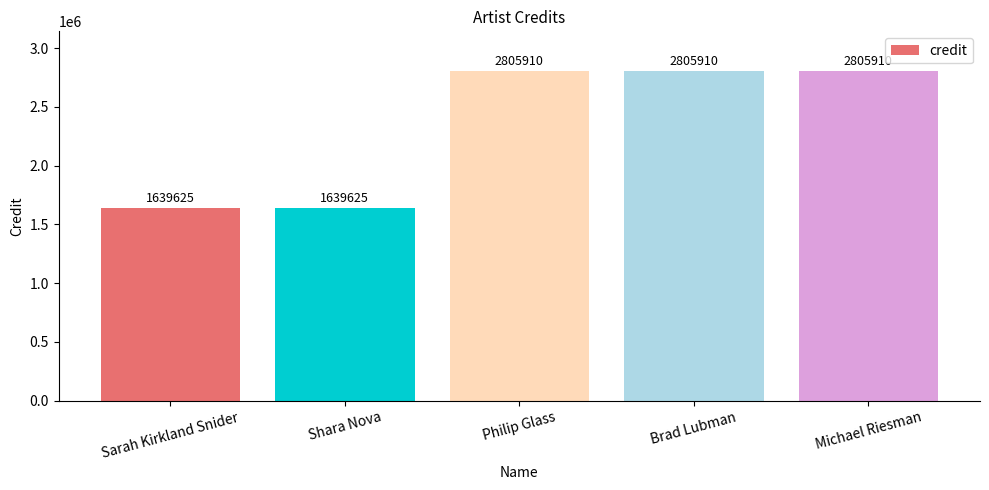

What is the change in value from Shara Nova to Brad Lubman?

+1166285